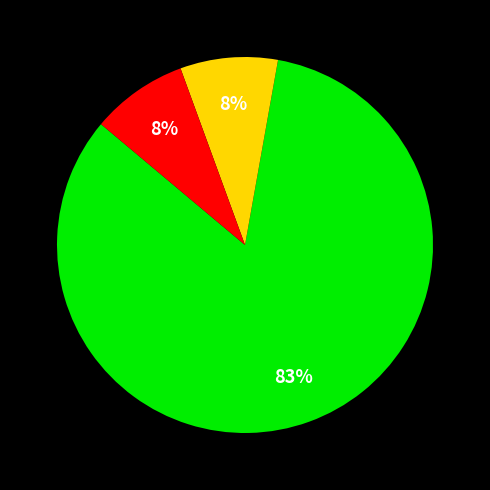

To the nearest percent, what is the average slice percentage?

33%